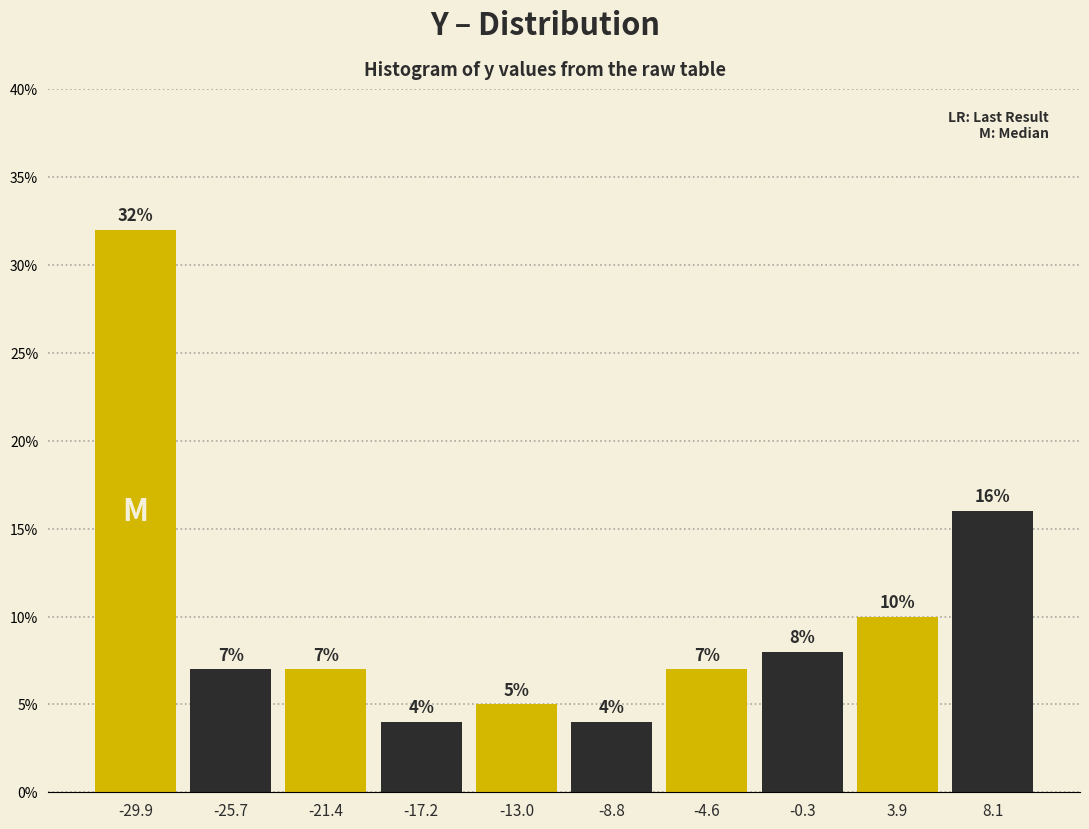

How tall is the bar that spans -32.0 to -28.0 on the x-axis? The bar edges are not printed on the chart, so give them approximately, as read against the axis.

32